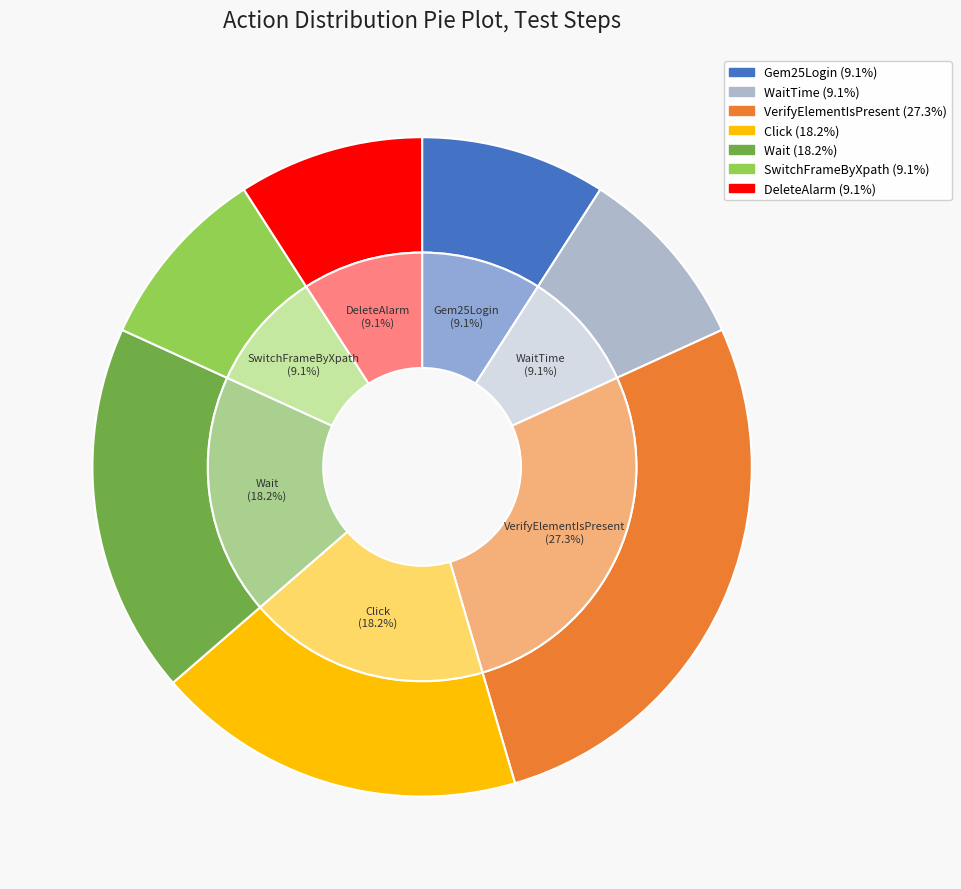

Is the sum of WaitTime and Click greater than half?

No